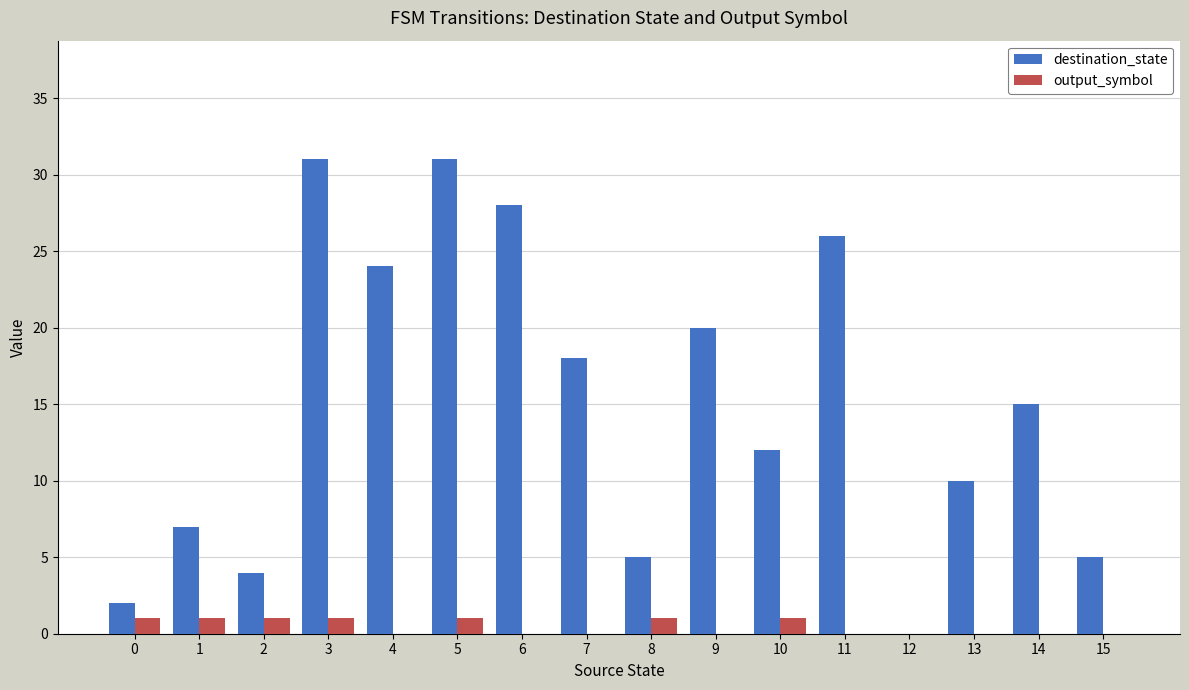

Is the value of destination_state at 3 greater than the value of output_symbol at 3?

Yes